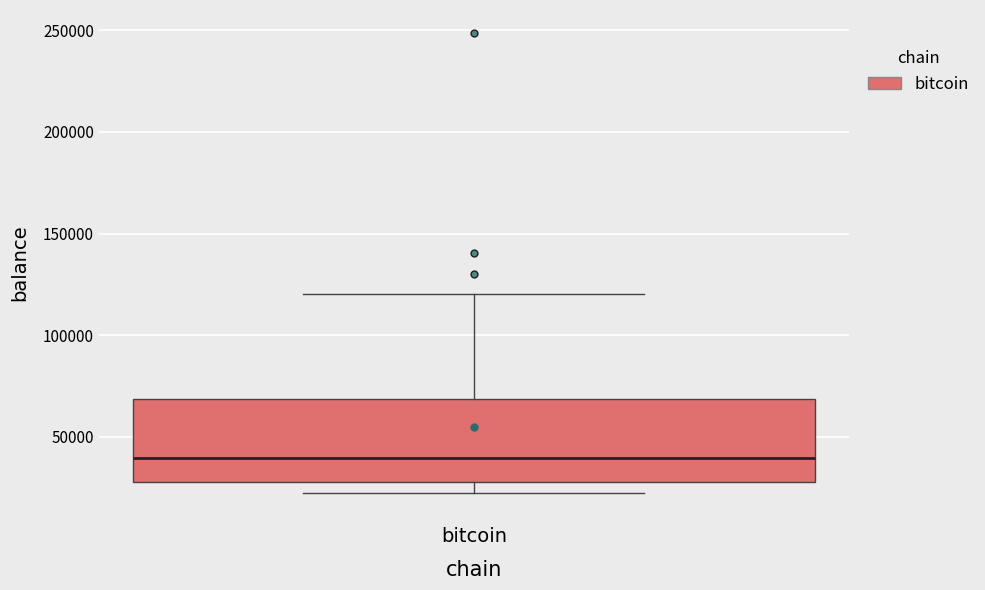

Where is the upper edge of the box for bitcoin on the y-axis? The values are not printed on the chart, so give them approximately, as read against the axis.

70000